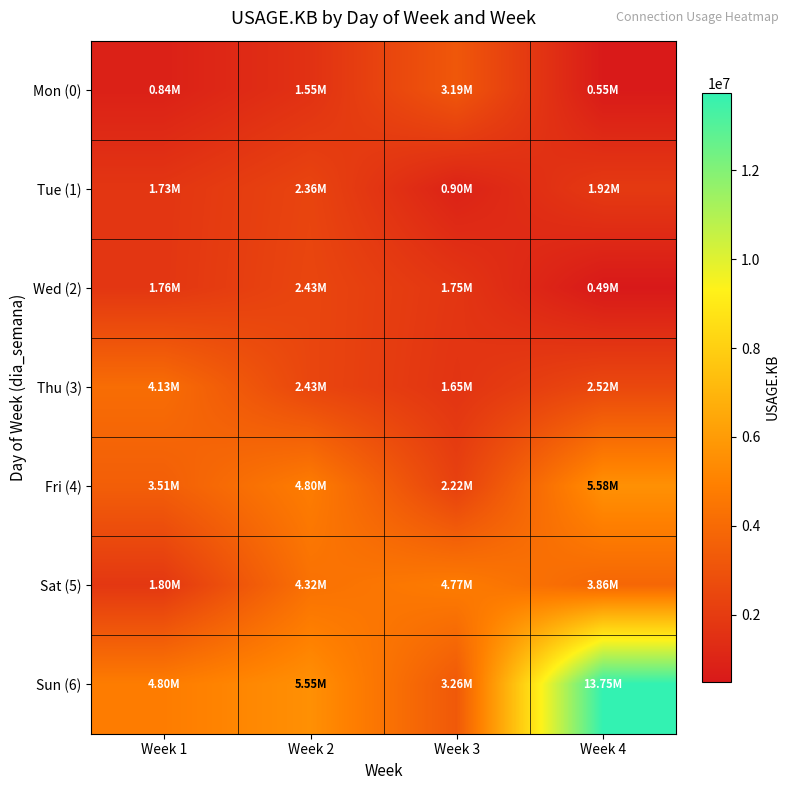

Which has a higher value, Week 2 or Week 1?

Week 2